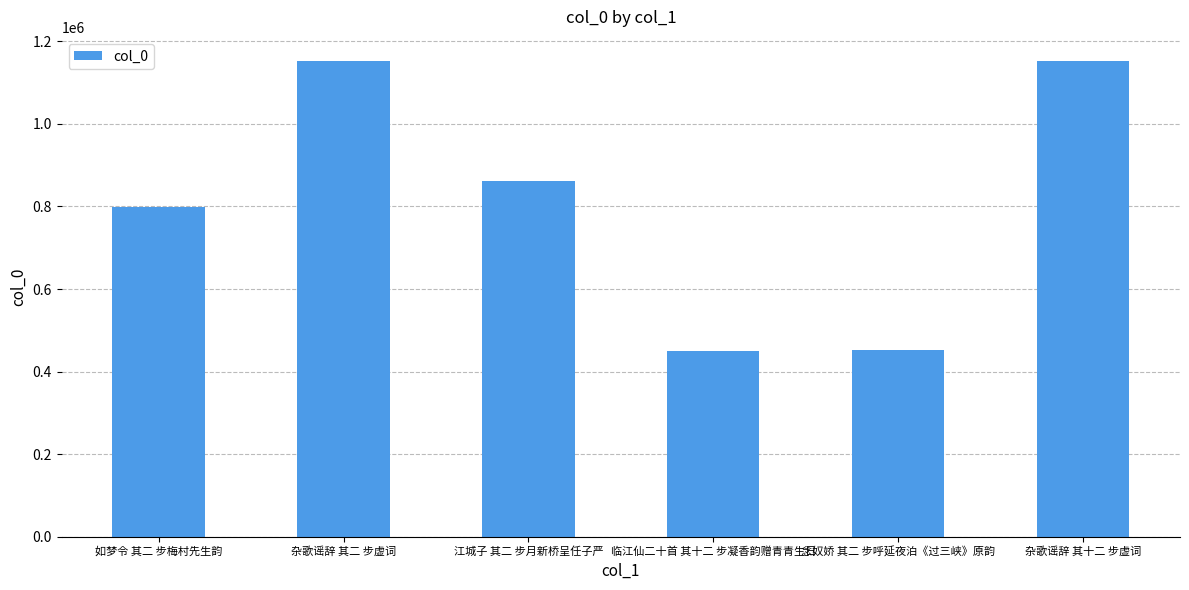

What is the label of the 2nd bar from the right?

念奴娇 其二 步呼延夜泊《过三峡》原韵